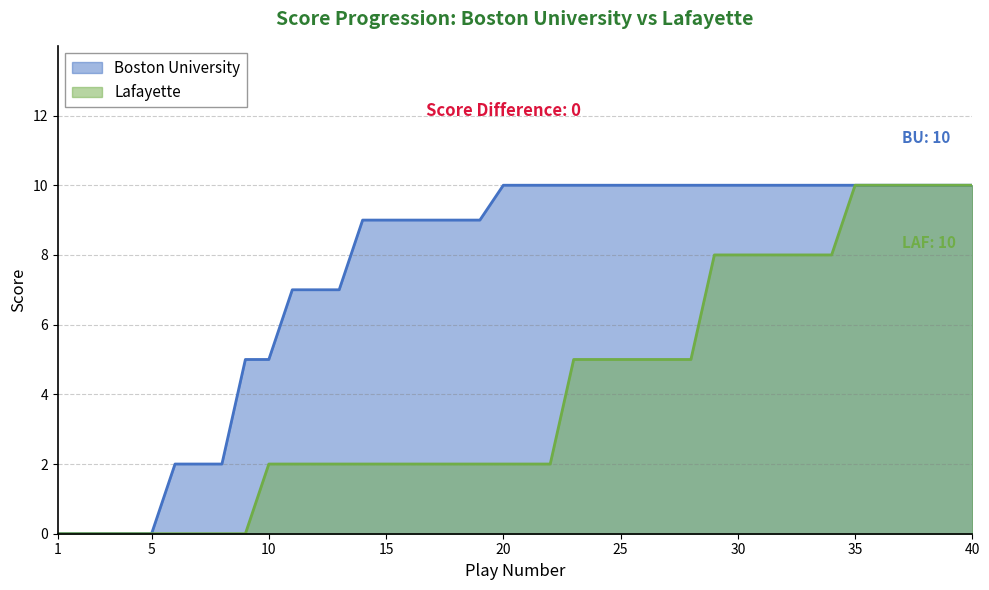

At how many categories does at least one series exceed 2?

32